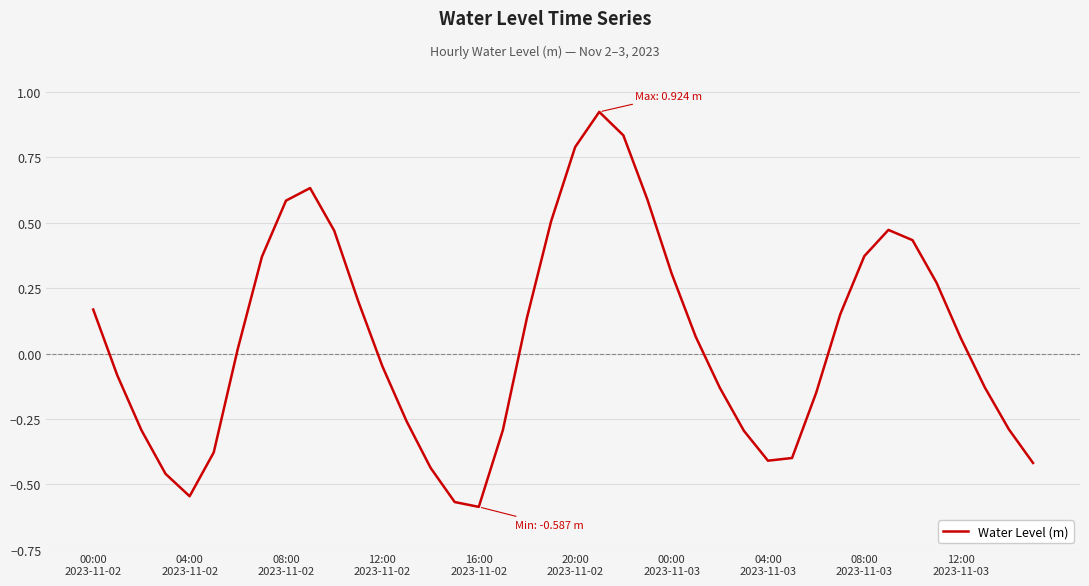

What is the difference between the maximum and minimum values?

1.5